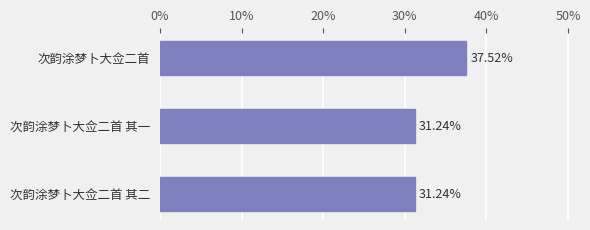

Which category has the highest value across all series?

次韵涂梦卜大佥二首